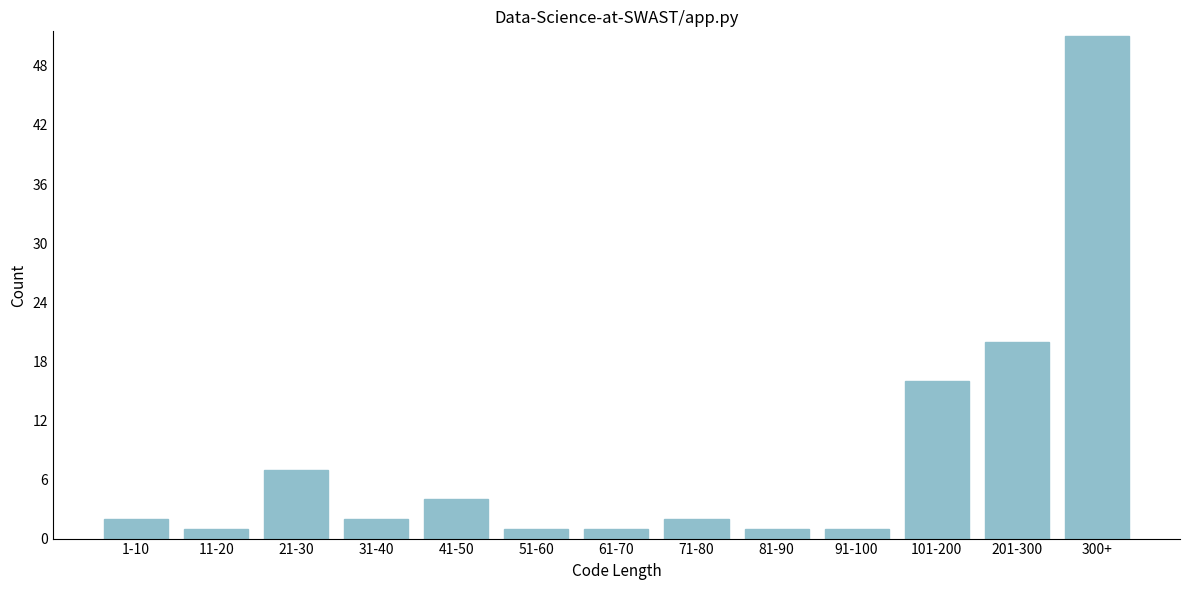

Reading left to right, extract all data points from this chart.

1-10=2	11-20=1	21-30=7	31-40=2	41-50=4	51-60=1	61-70=1	71-80=2	81-90=1	91-100=1	101-200=16	201-300=20	300+=51